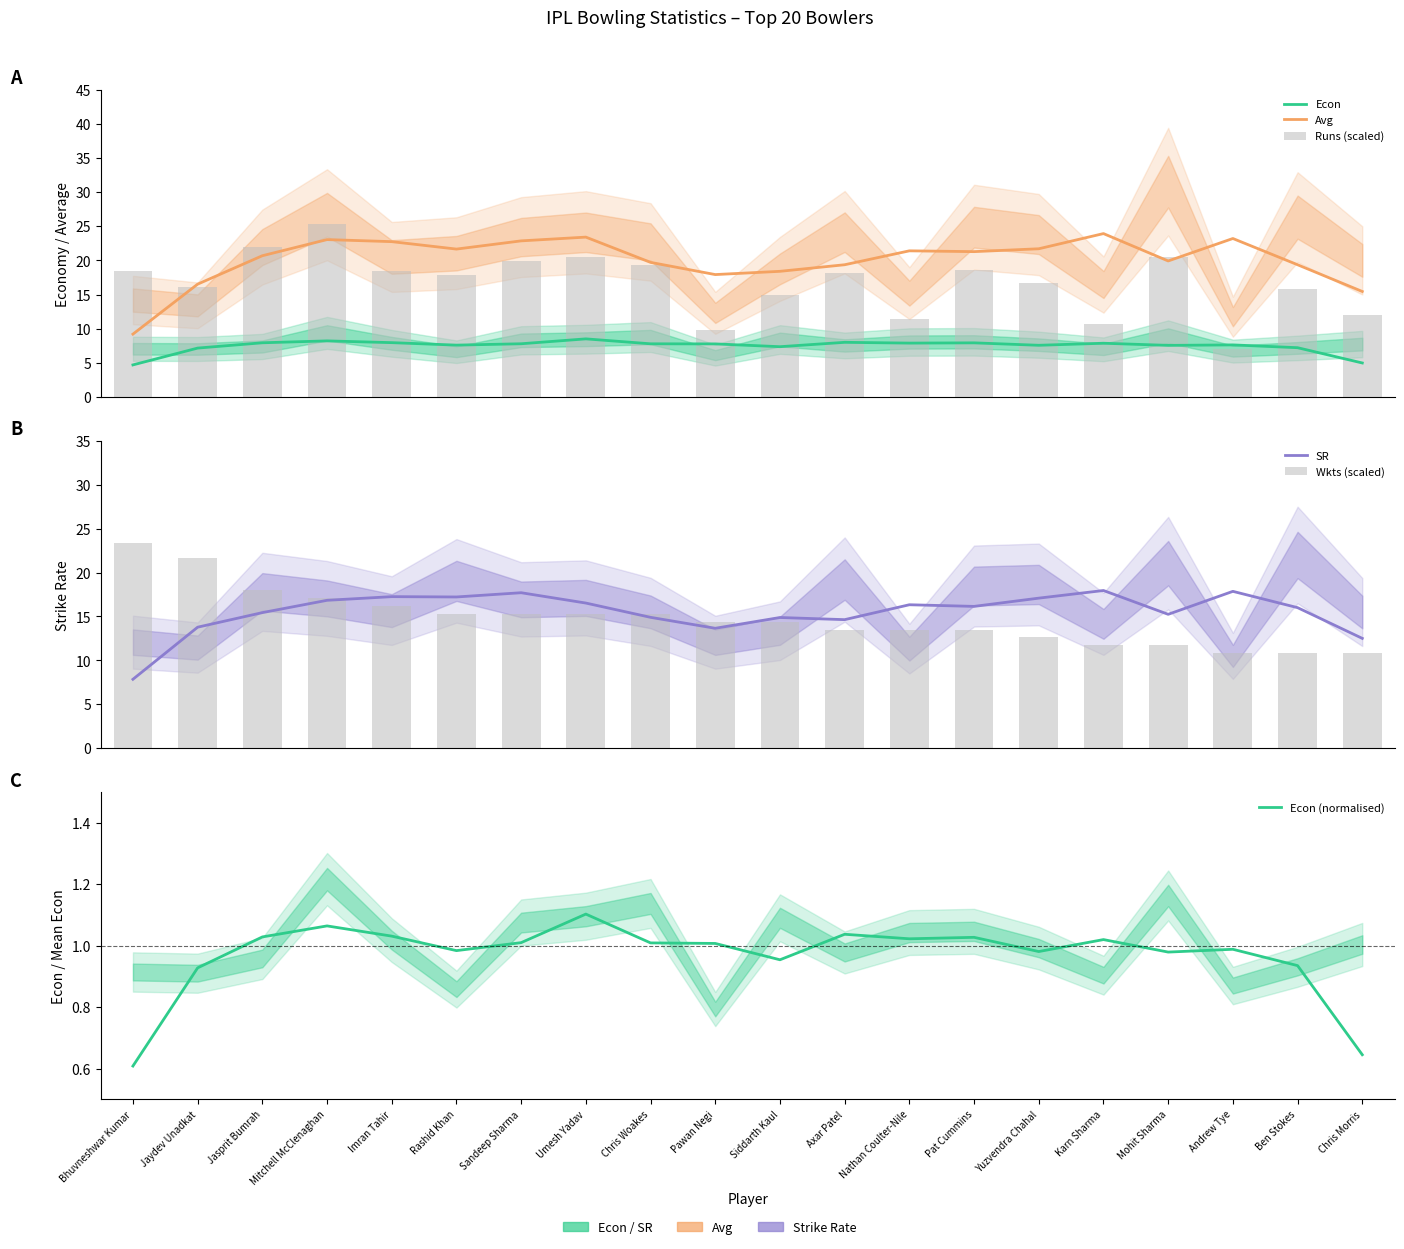

Which series has the largest total across all categories?

Avg